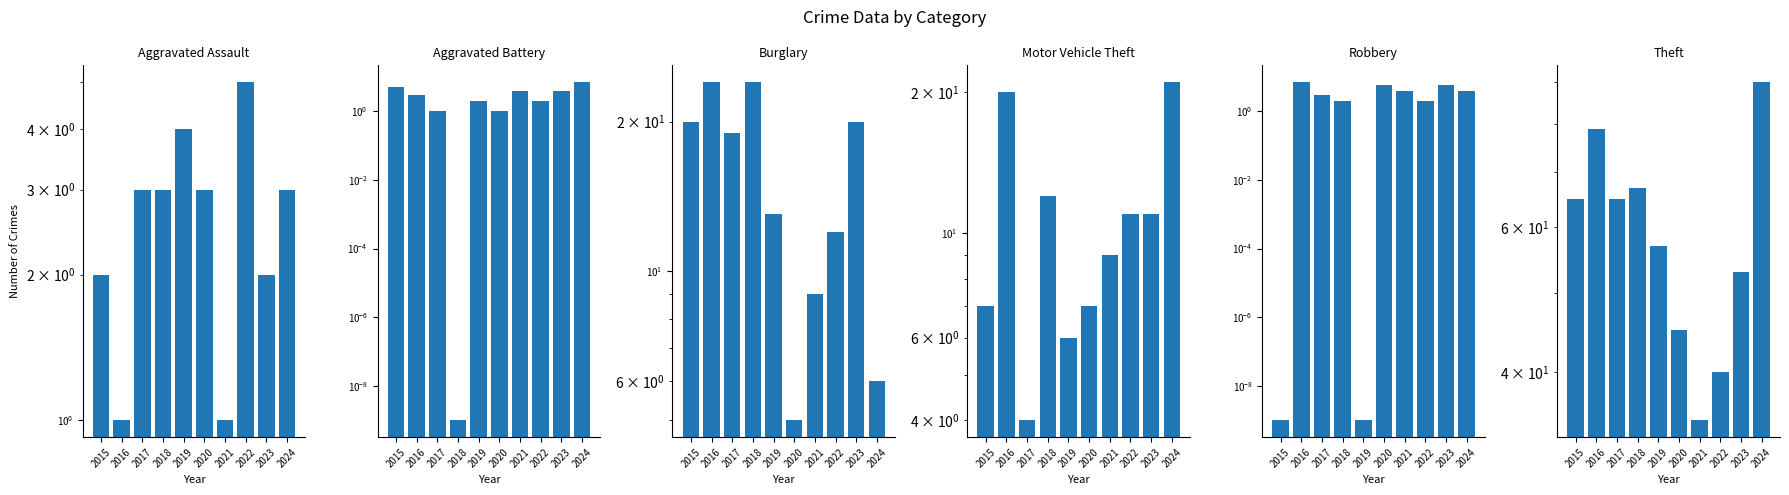

At how many categories does at least one series exceed 39?

9